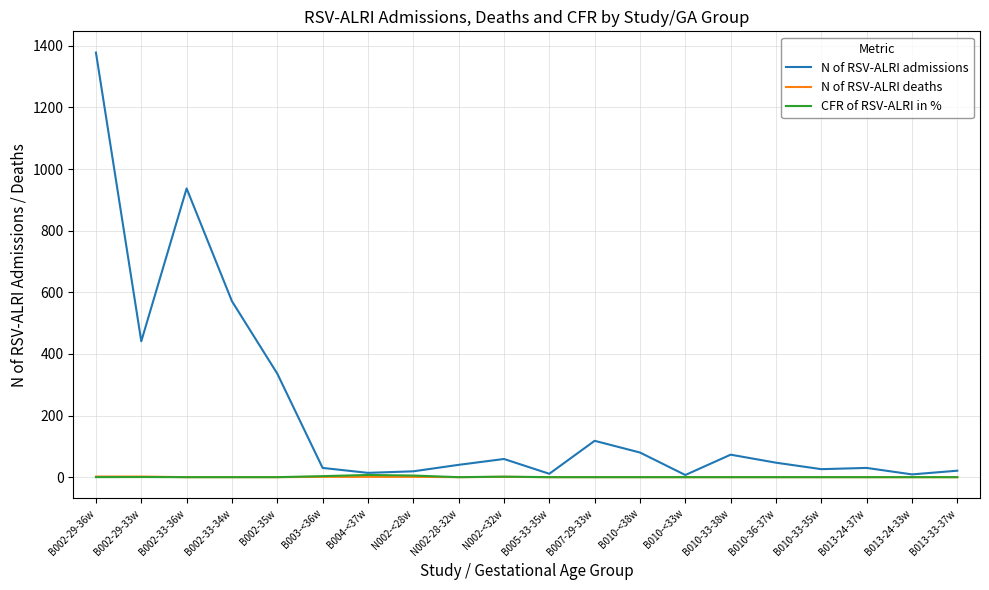

Which series has the widest spread of values?

N of RSV-ALRI admissions